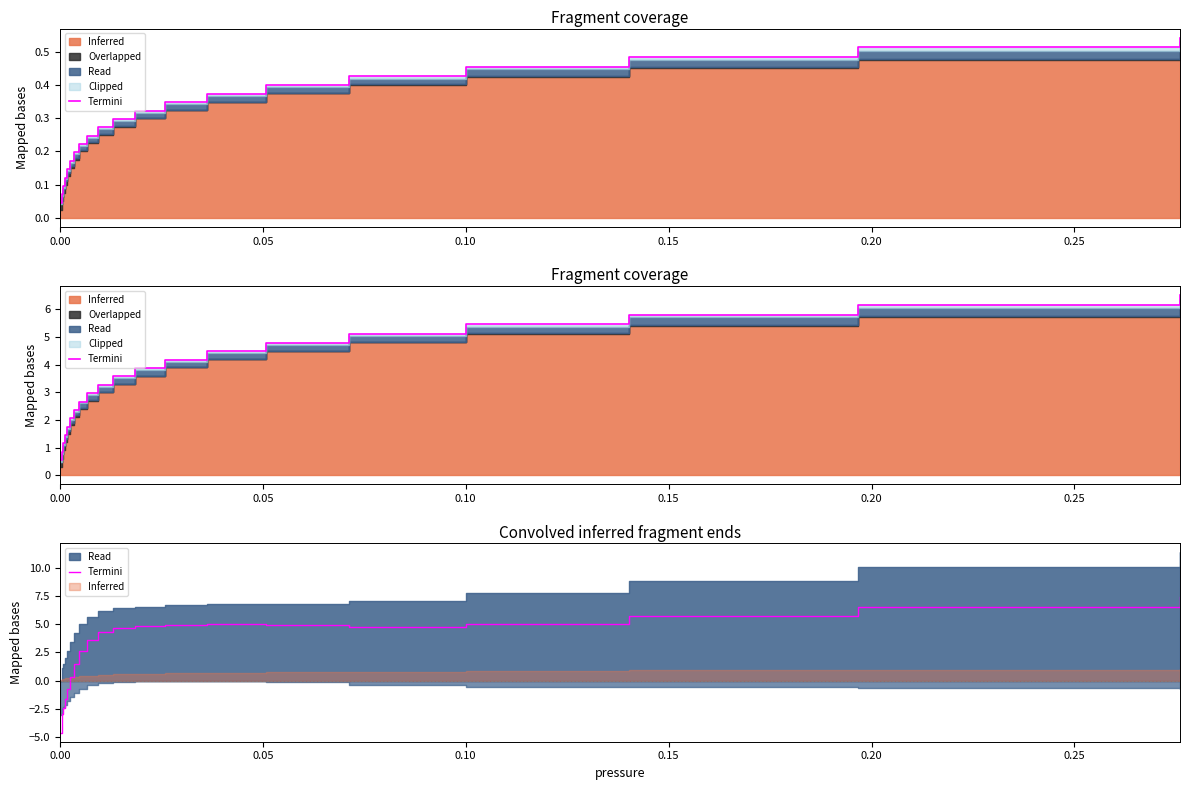

How many positive values are there?

15